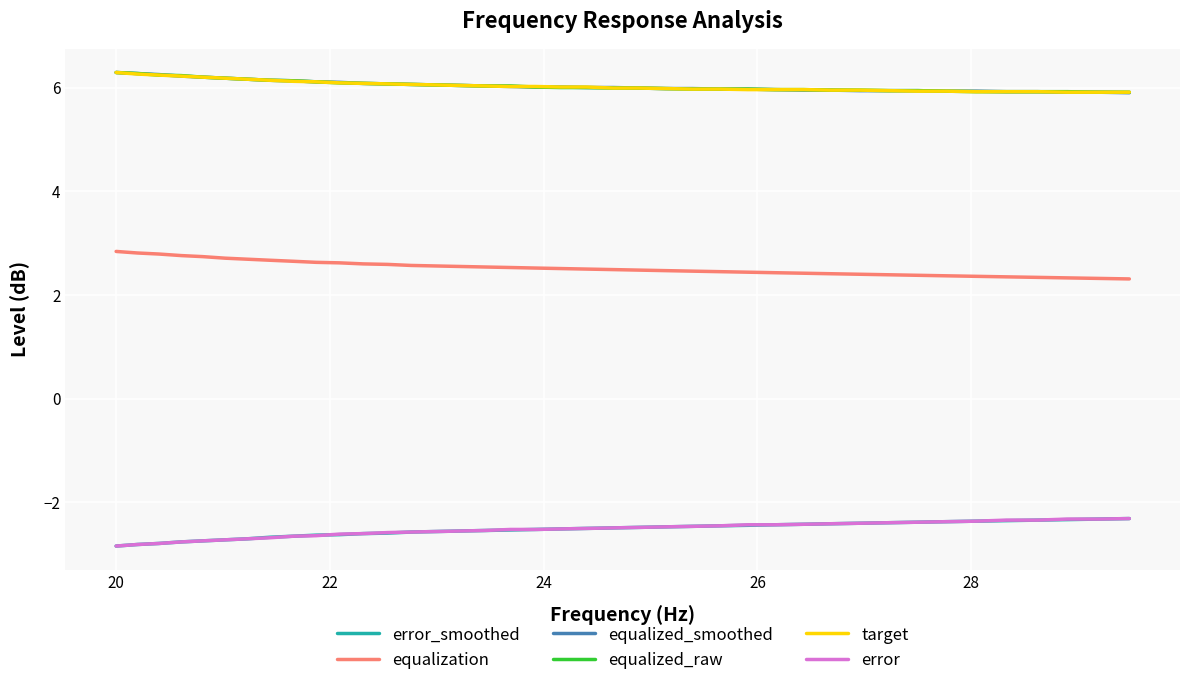

True or false: target and error_smoothed cross at least once.

False